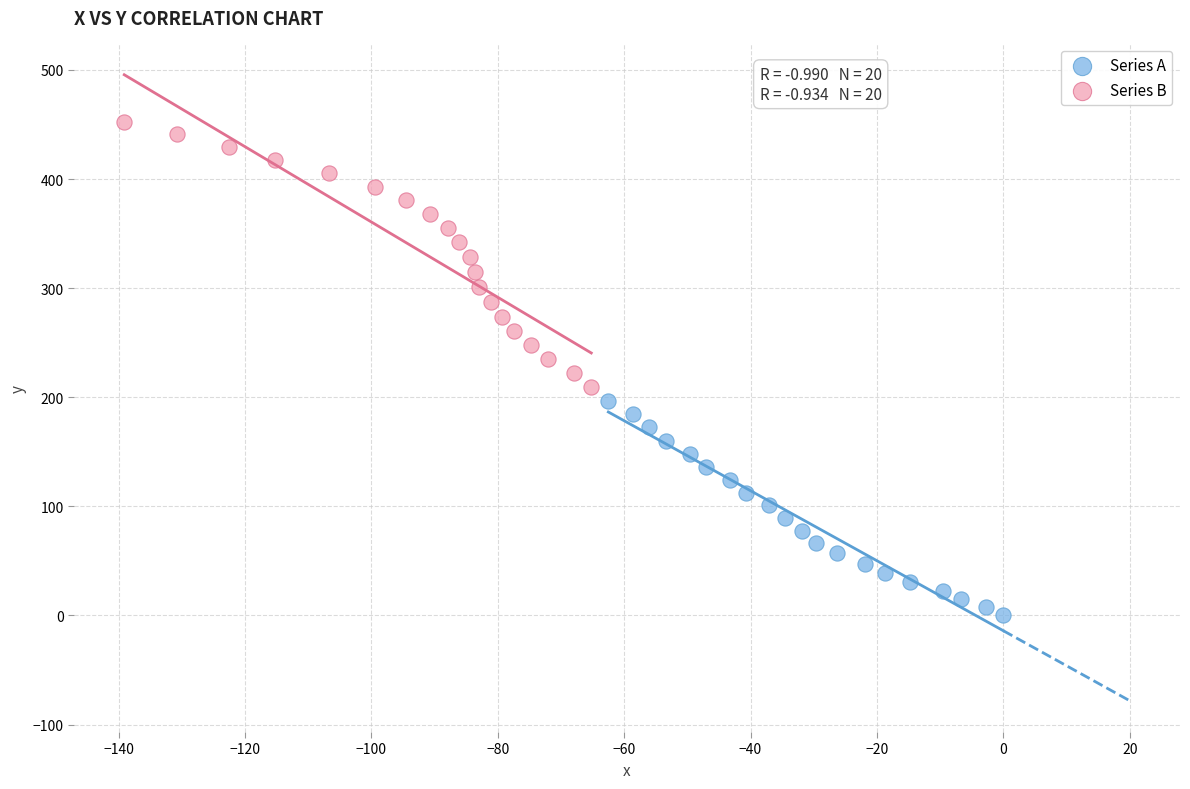

Which series has the widest spread of Y values?

Series B